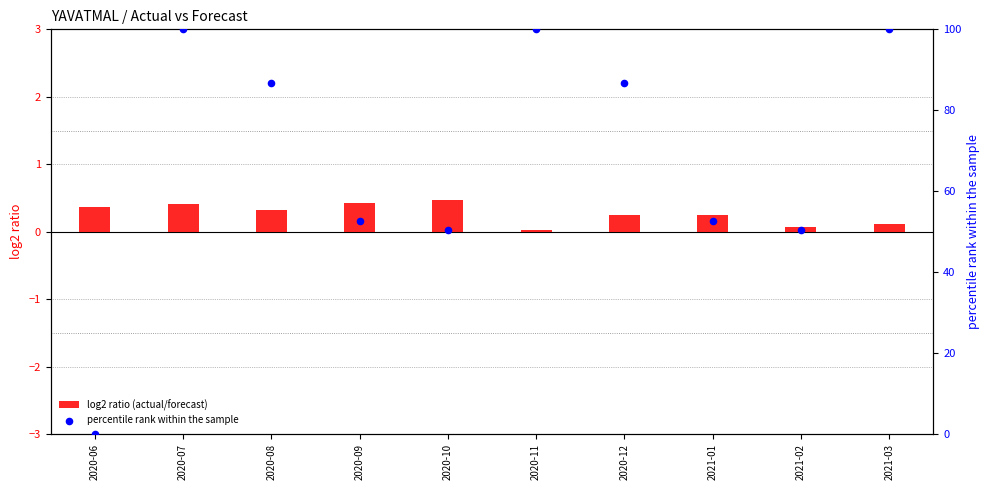

Which series contains the lowest Y value?

percentile rank within the sample